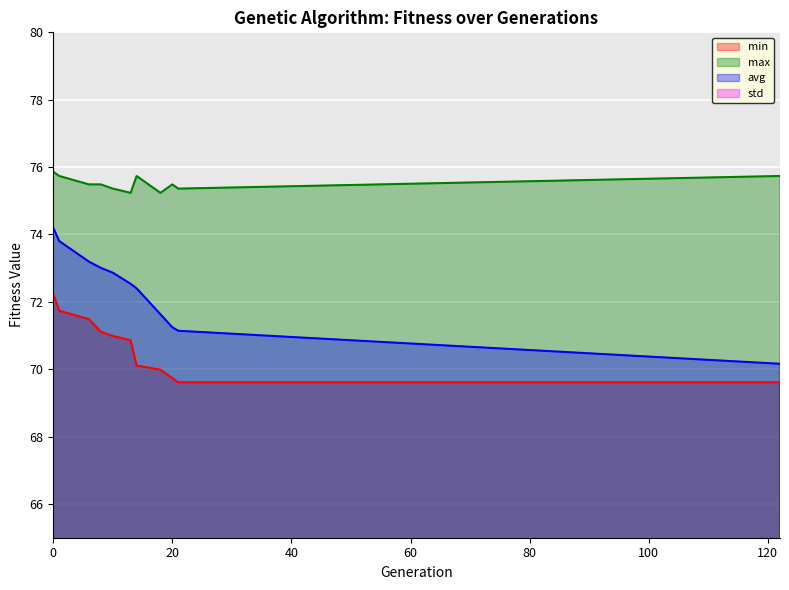

Is the value of min at 21 greater than the value of max at 122?

No